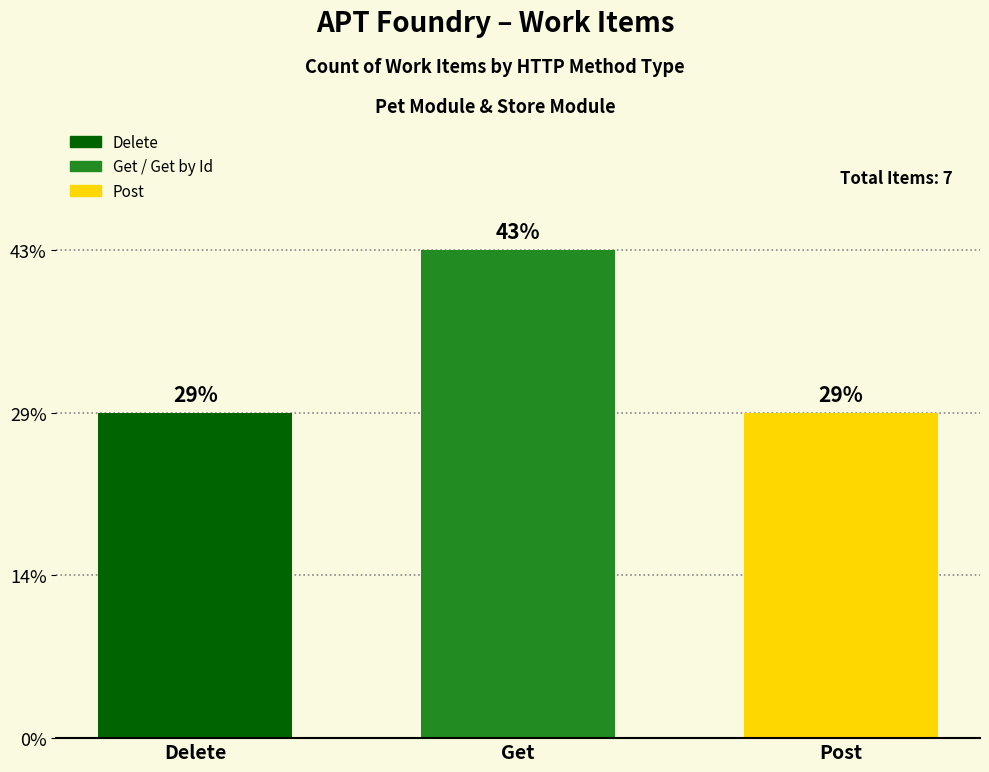

What is the sum of all values?

7